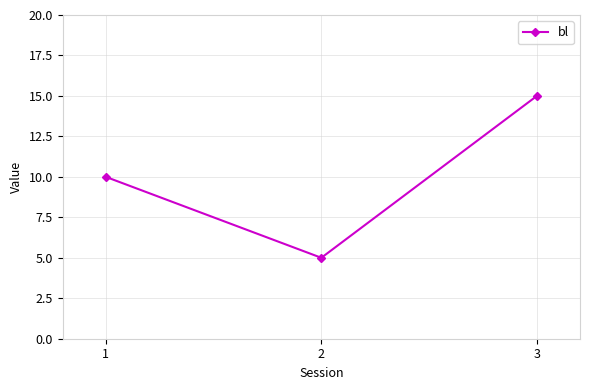

List the labels in order of value, smallest first.

2, 1, 3